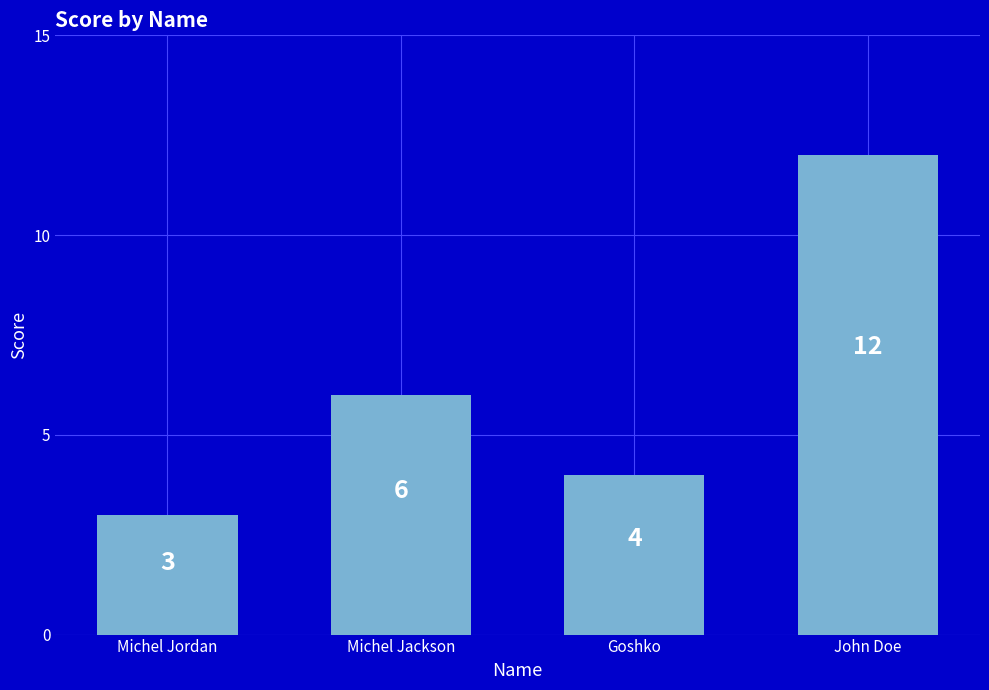

How many values are below 6?

2